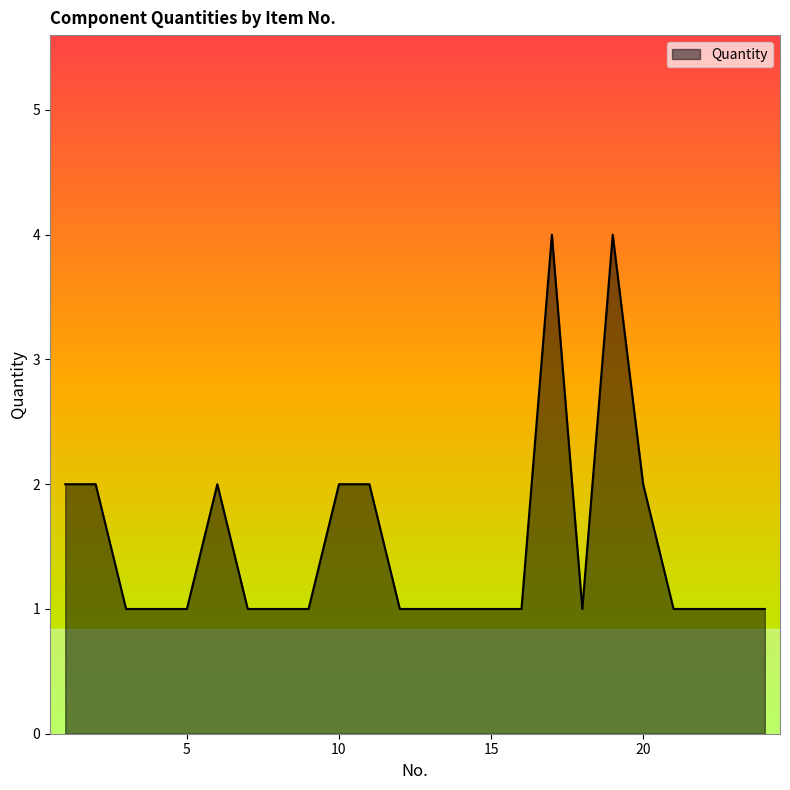

What is the difference between the maximum and minimum values?

3